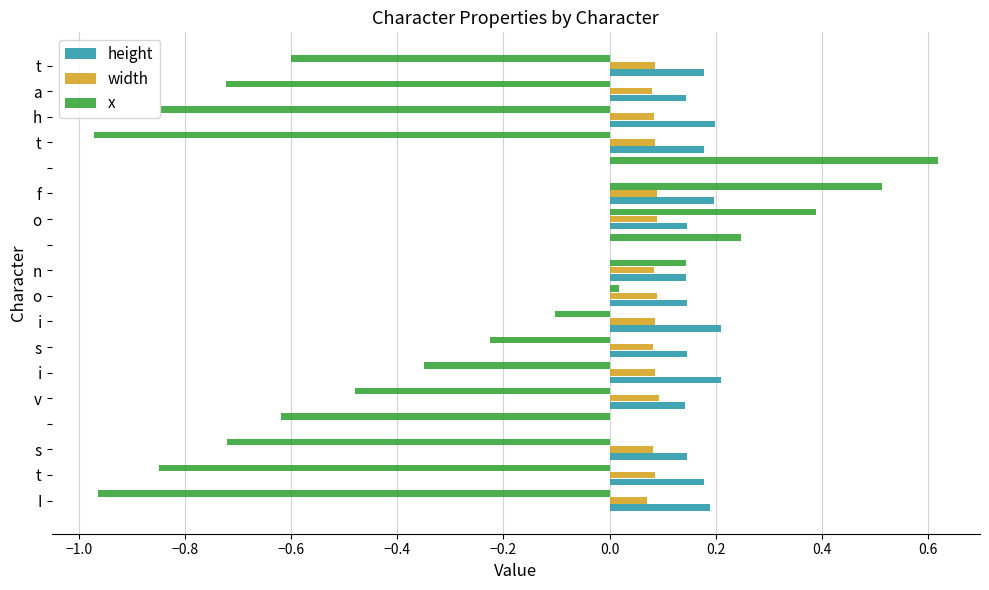

What is the sum of all width values?

1.3